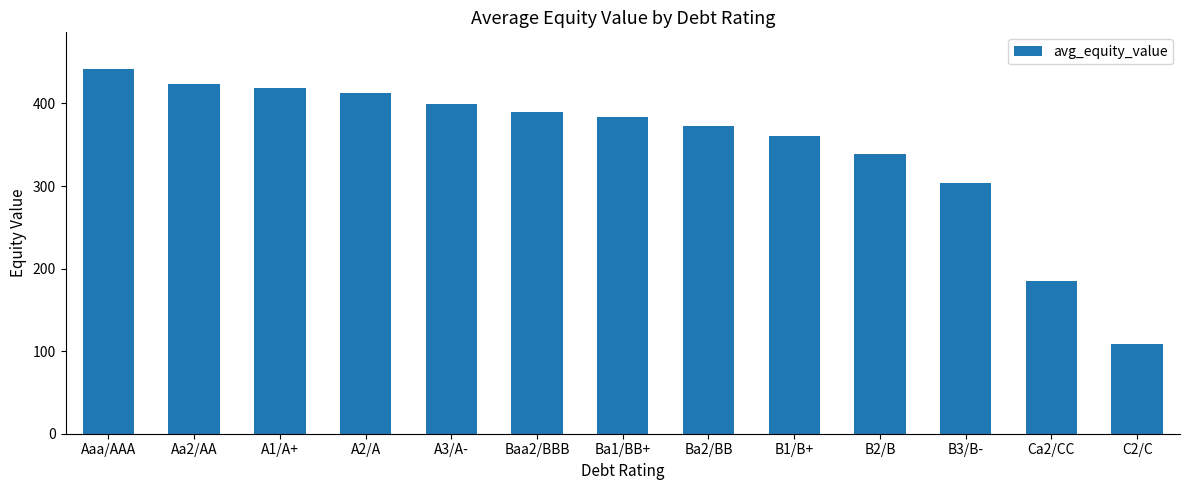

What is the smallest value displayed?

109.2